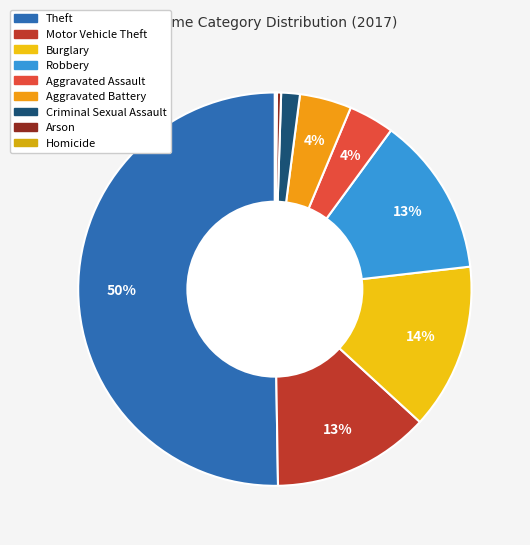

What percentage do Criminal Sexual Assault and Robbery together represent?

14.7%